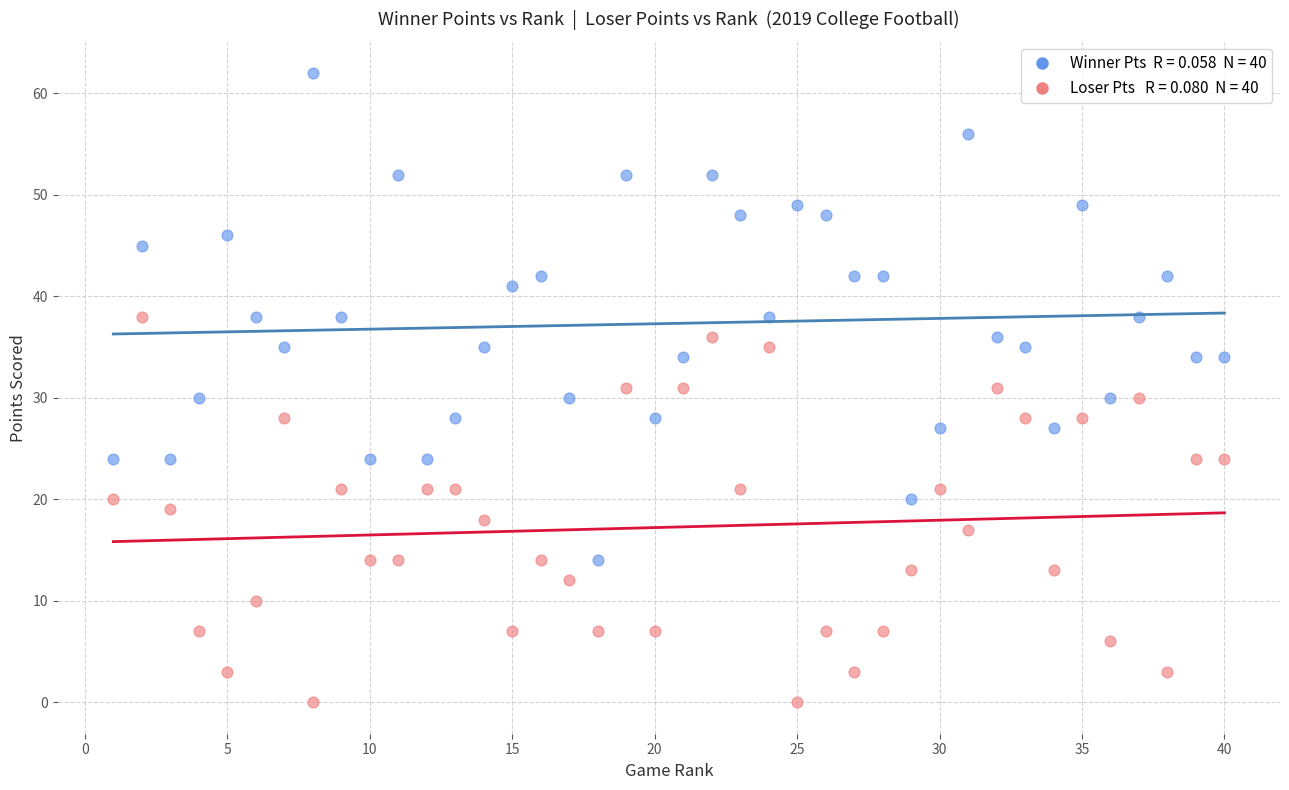

Across all data points, what is the range of Y values (max minus min)?

62